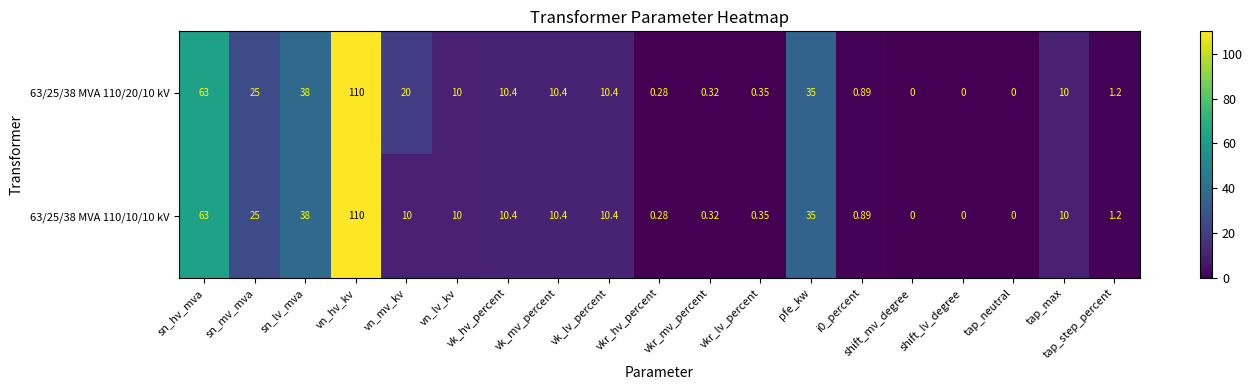

At which category is the sum across all series the highest?

vn_hv_kv